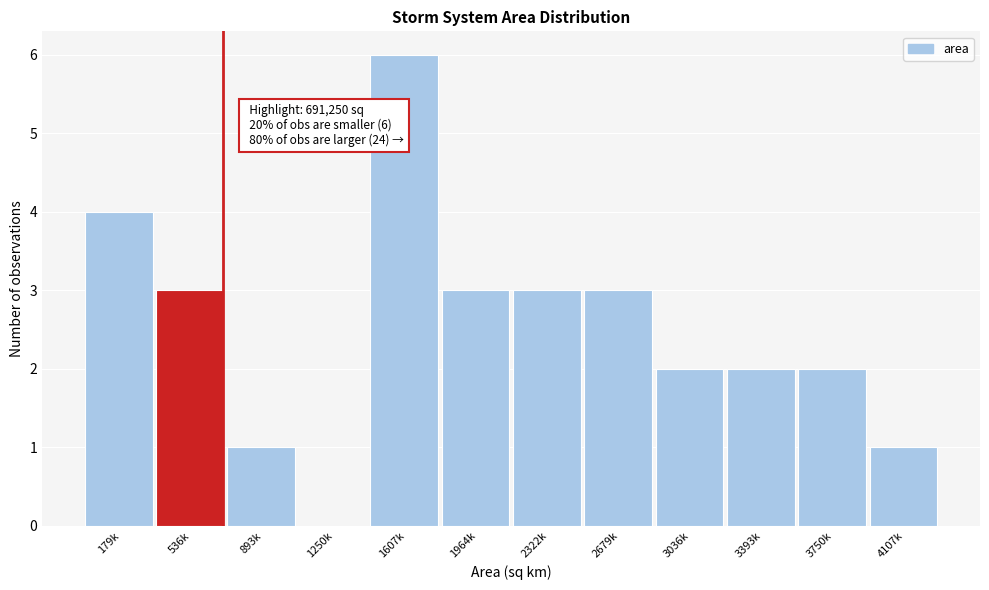

Reading left to right, what are all the values shown in this chart?

179k=4	536k=3	893k=1	1250k=0	1607k=6	1964k=3	2322k=3	2679k=3	3036k=2	3393k=2	3750k=2	4107k=1